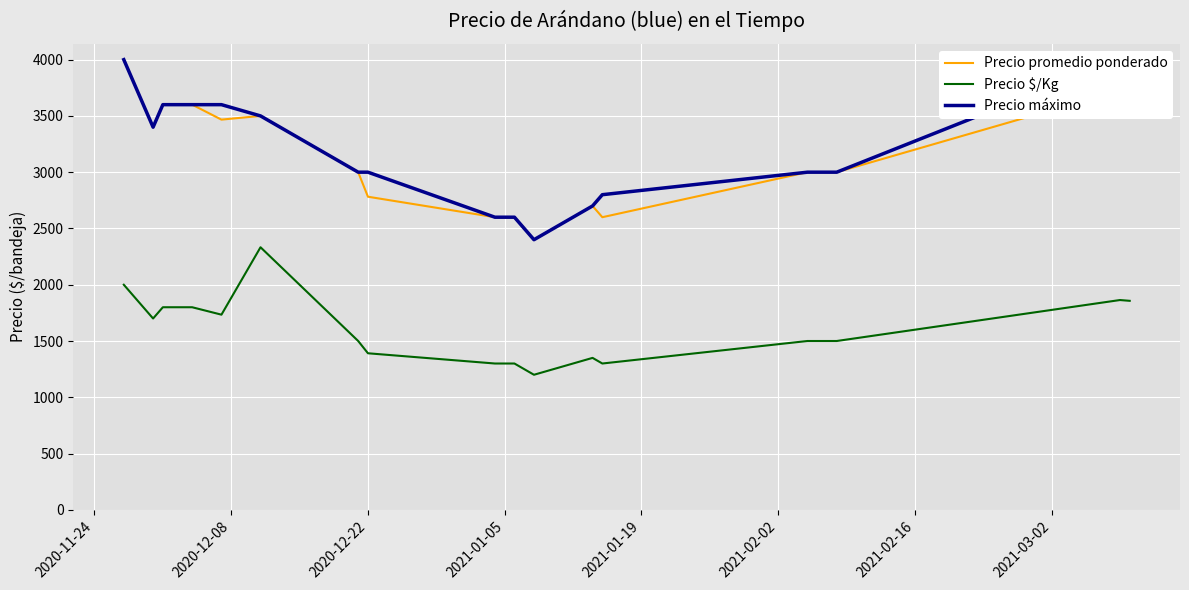

True or false: Precio máximo and Precio promedio ponderado intersect in this chart.

False